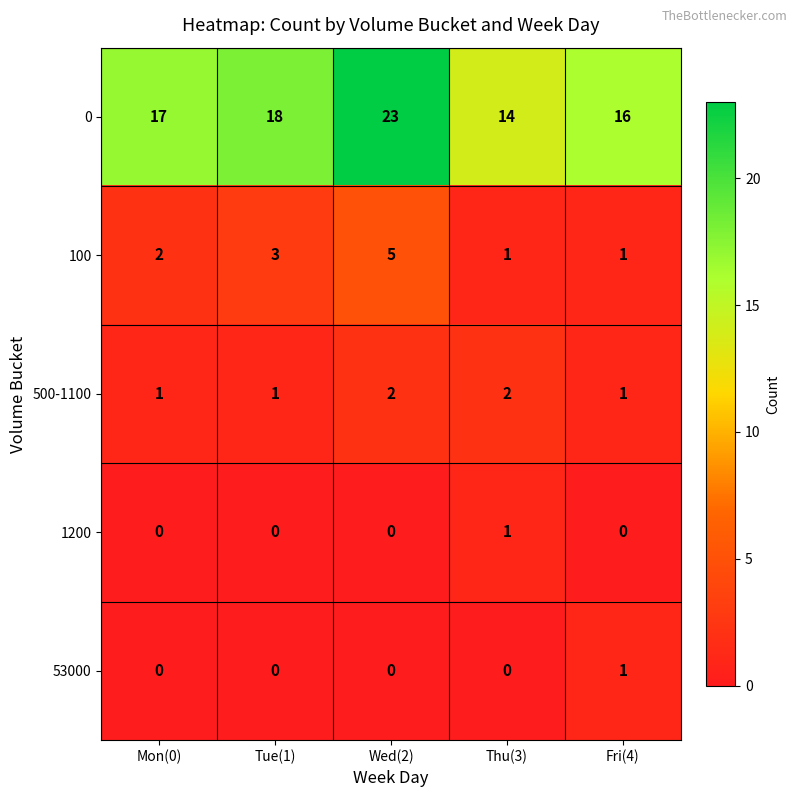

The 100 series shows 2 at Mon(0). True or false?

True